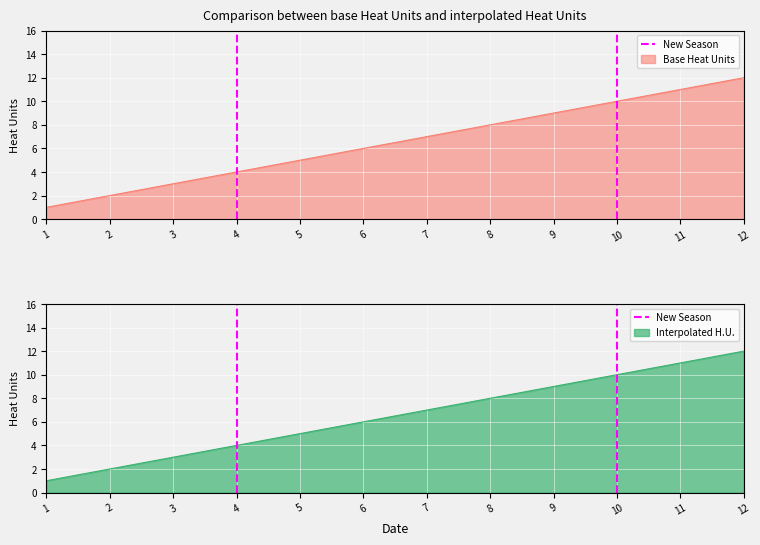

Which category has the highest value in the Interpolated H.U. series?

12